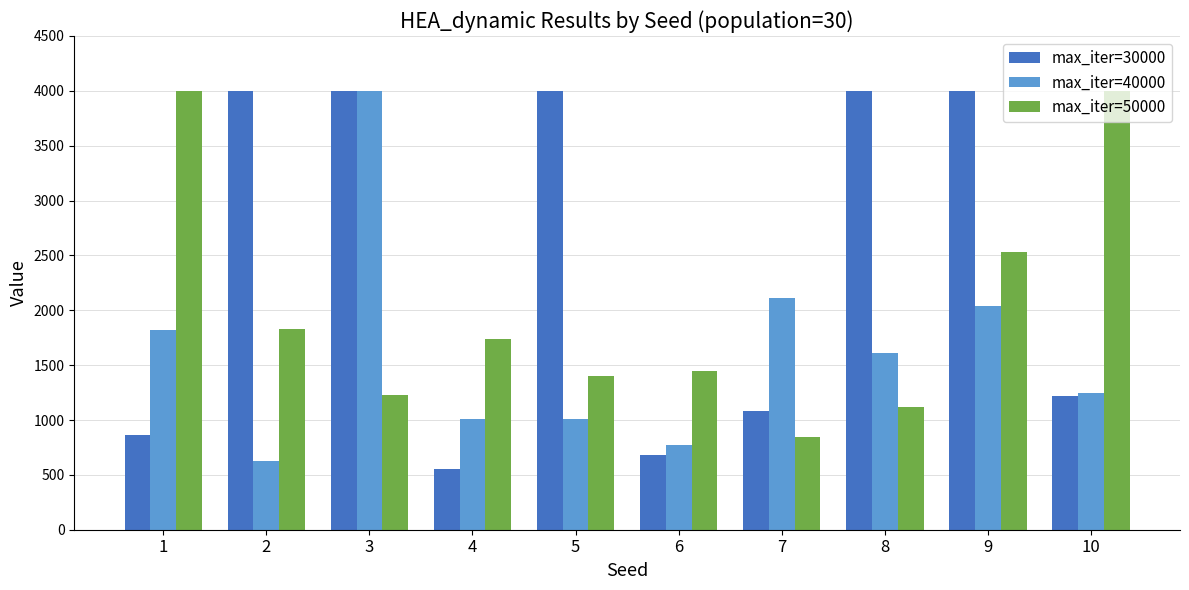

Does the chart contain any negative values?

No